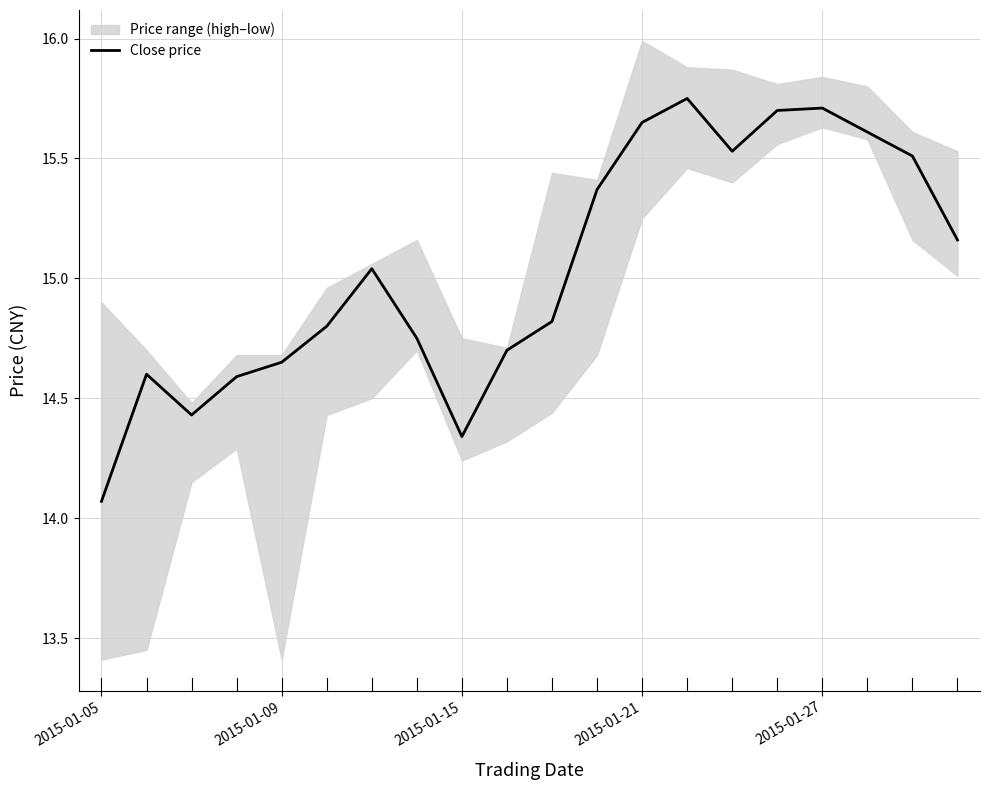

The Close price series shows 15.7 at 2015-01-27. True or false?

True